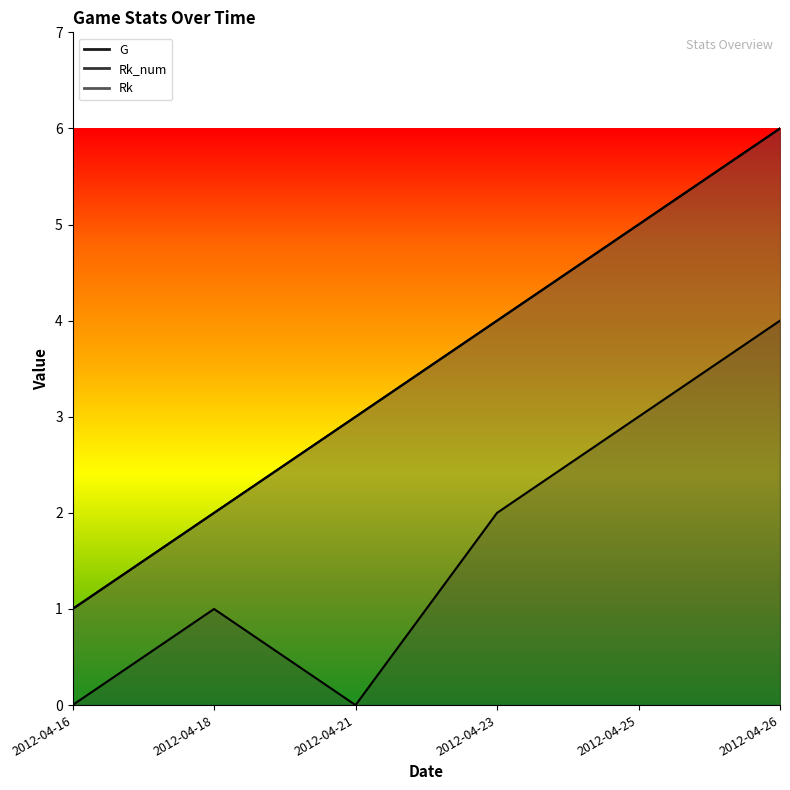

Reading left to right, transcribe all the data shown in this chart.

G: 0	1	0	2	3	4
Rk_num: 1	2	3	4	5	6
Rk: 1	2	3	4	5	6